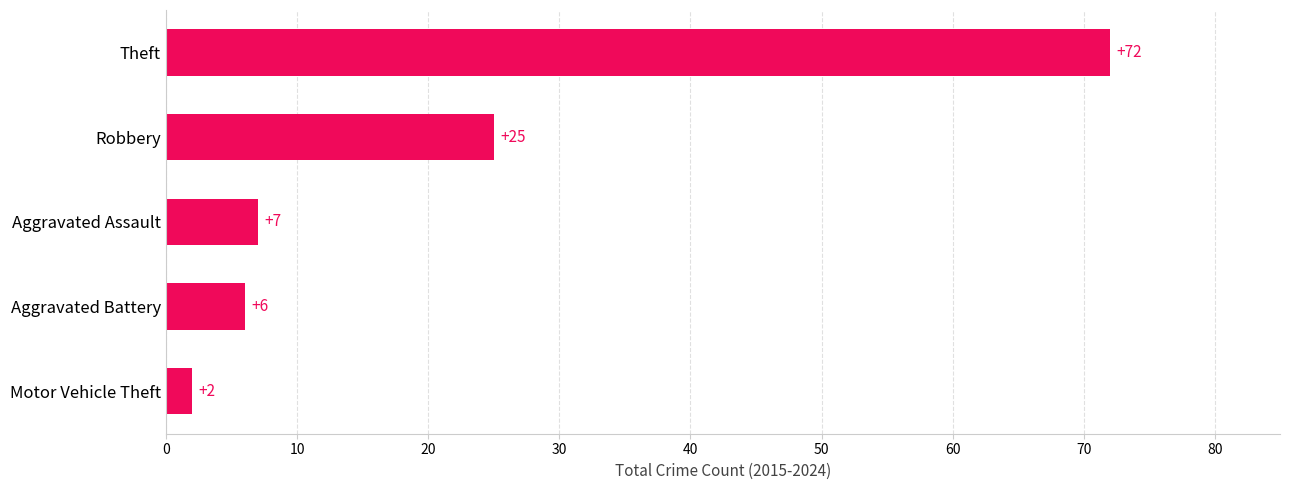

Which has a higher value, Robbery or Theft?

Theft